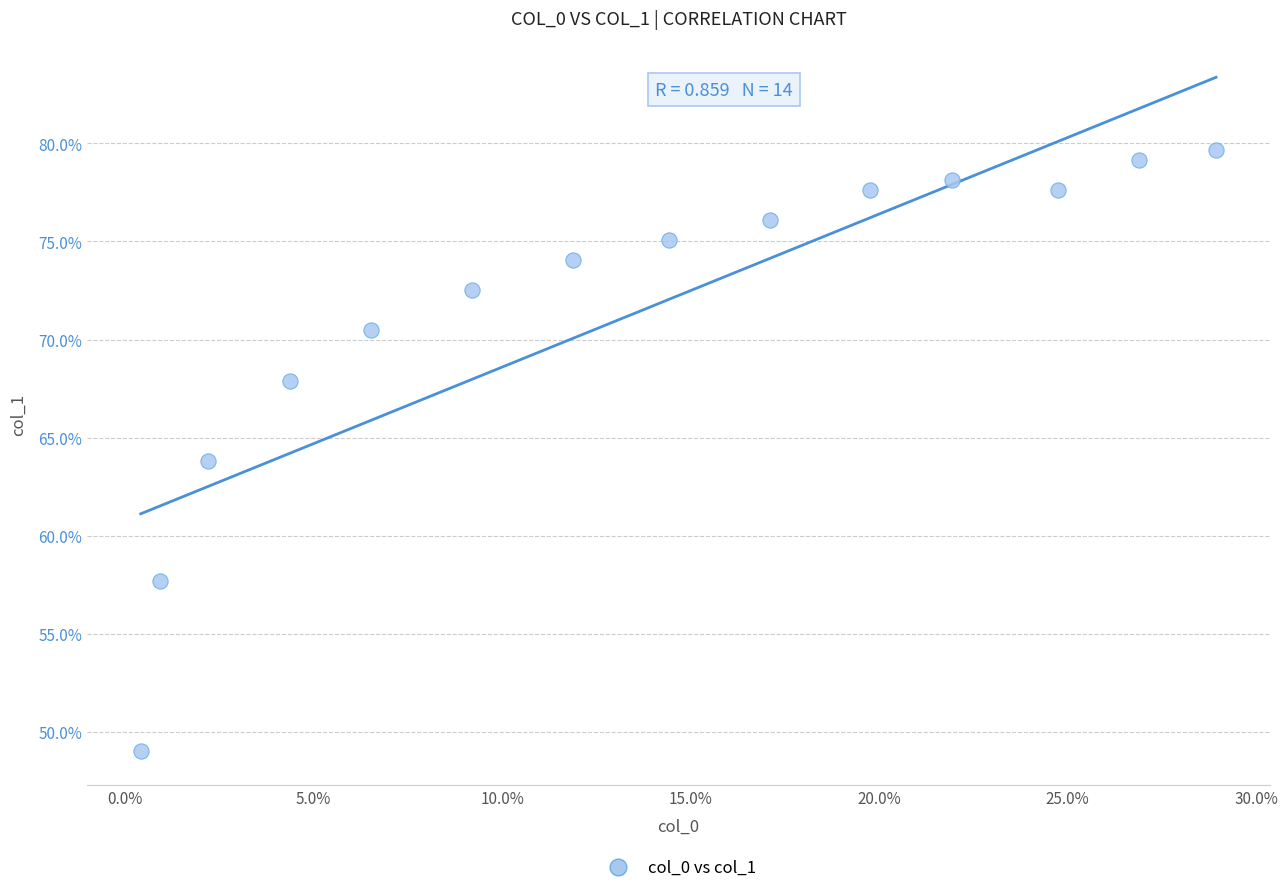

What is the range of Y values (max minus min)?

30.6